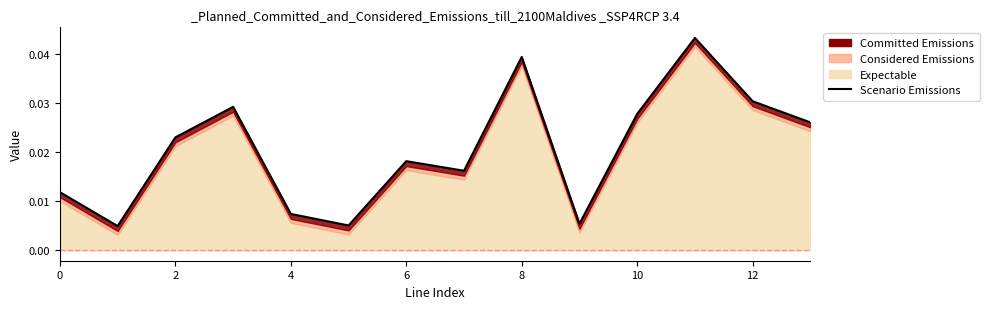

Does the chart have visible grid lines?

No